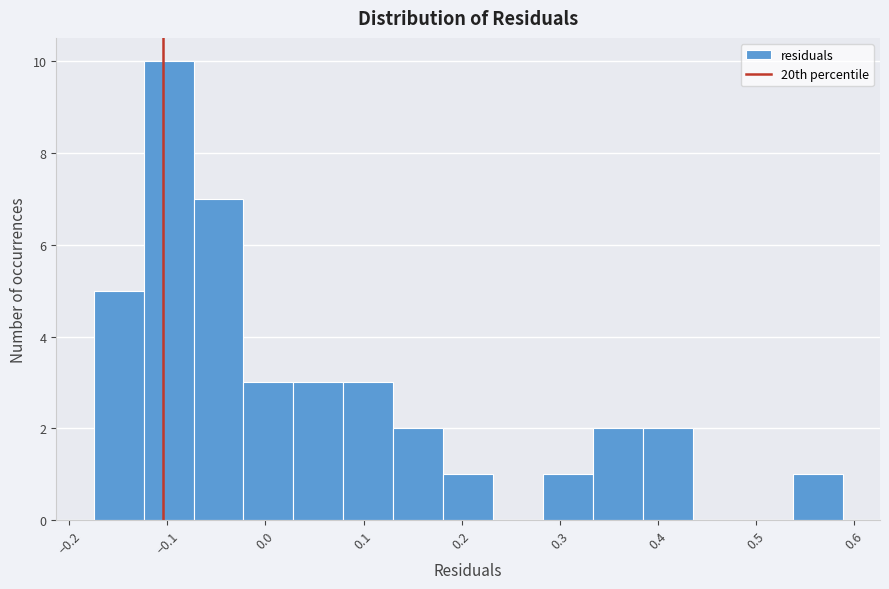

Reading left to right, transcribe this chart: for each bar, give the range it covers on the x-axis and its height. Neither the bar edges nor the heights are printed on the chart, so give them approximately, as read against the axes.

-0.18 to -0.12: 5
-0.12 to -0.07: 10
-0.07 to -0.02: 7
-0.02 to 0.03: 3
0.03 to 0.08: 3
0.08 to 0.13: 3
0.13 to 0.18: 2
0.18 to 0.23: 1
0.23 to 0.28: 0
0.28 to 0.33: 1
0.33 to 0.38: 2
0.38 to 0.44: 2
0.44 to 0.49: 0
0.49 to 0.54: 0
0.54 to 0.59: 1